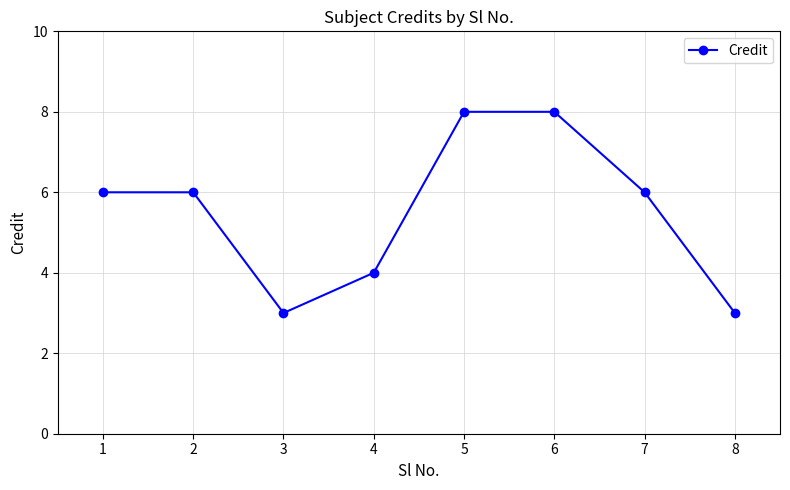

What is the maximum value shown in the chart?

8